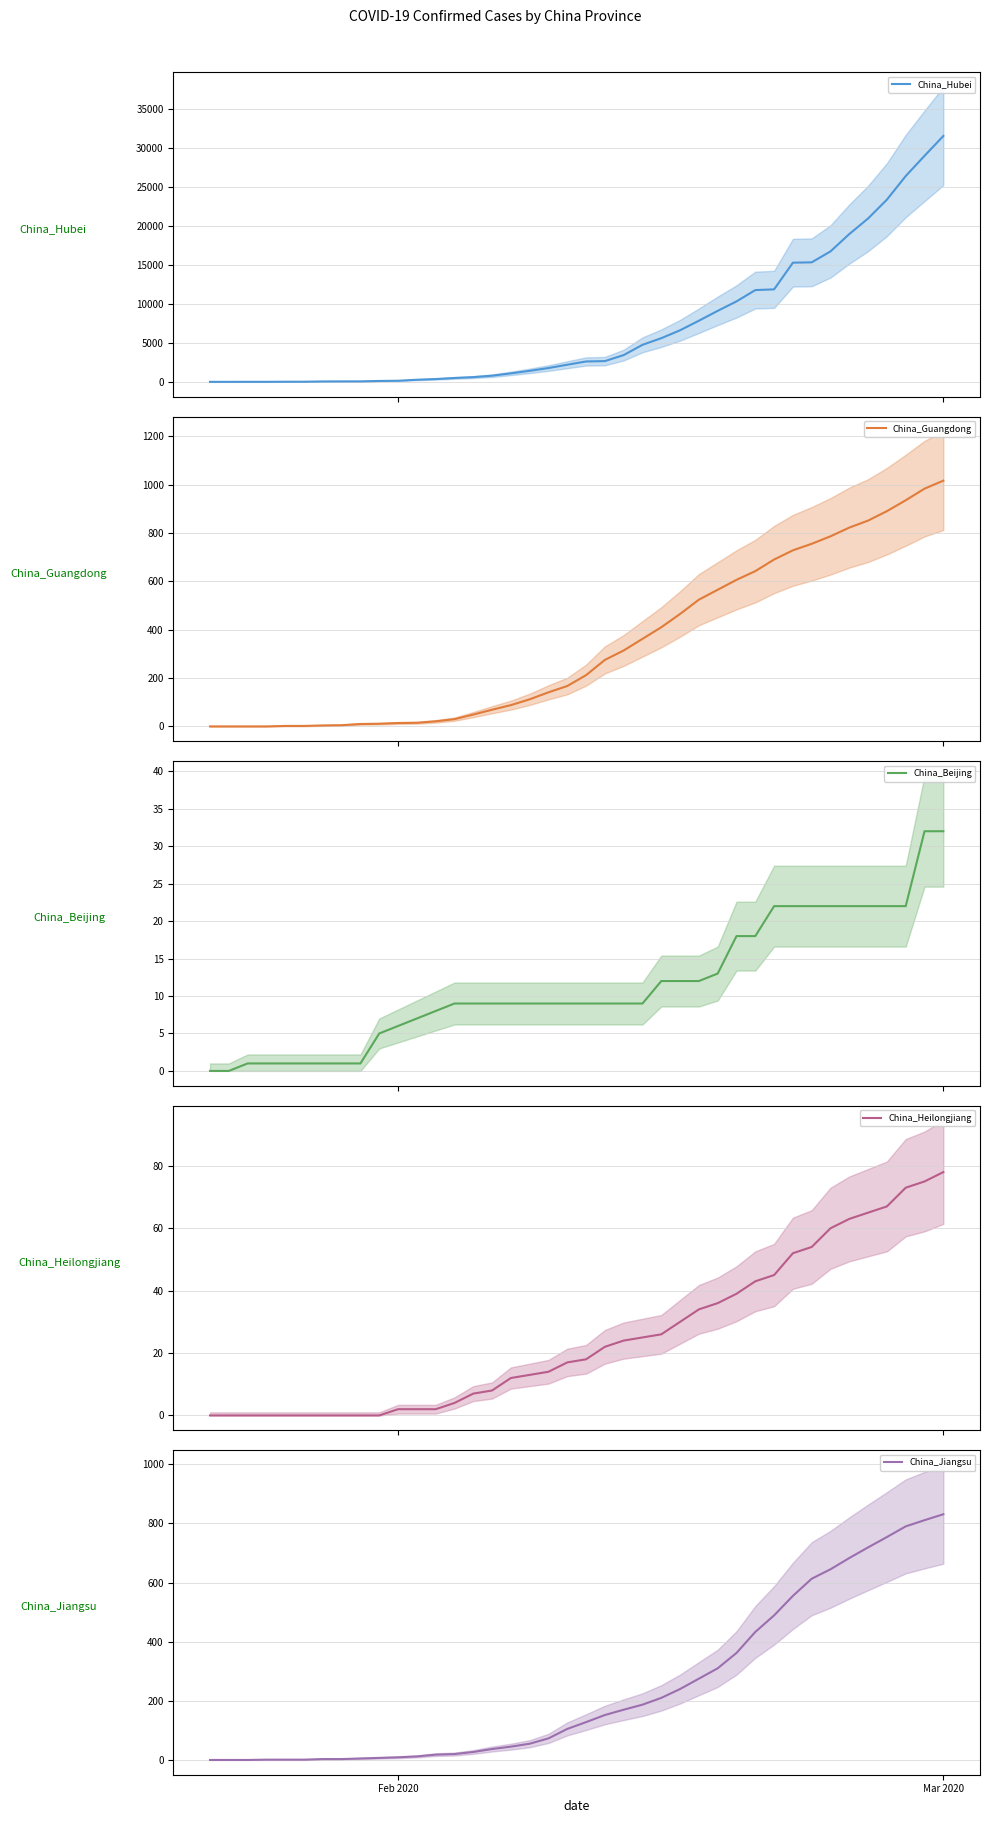

At how many categories does at least one series exceed 15988?

7